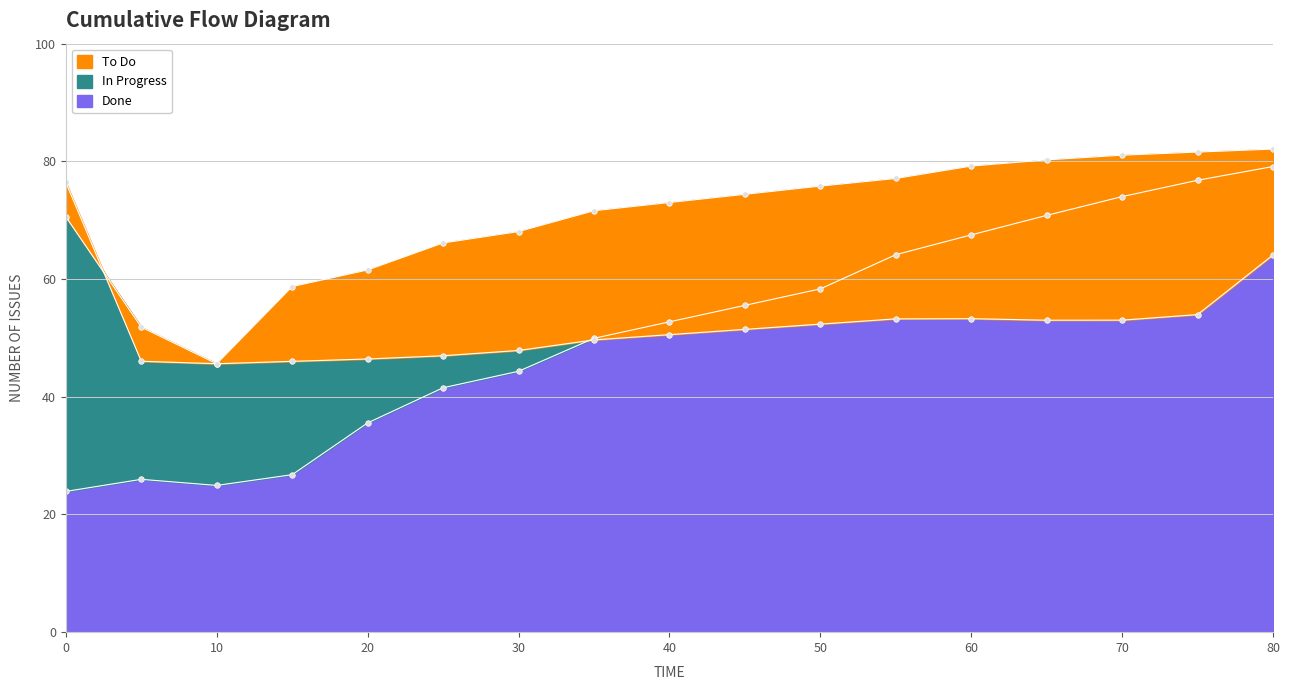

What is the maximum value for Done?

79.1